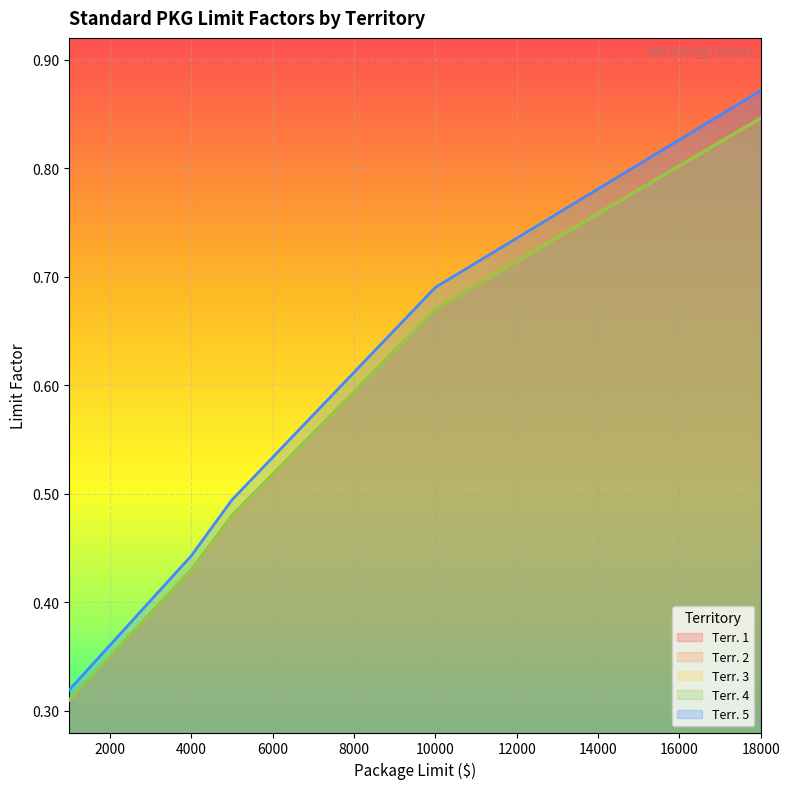

At how many categories does at least one series exceed 0?

18